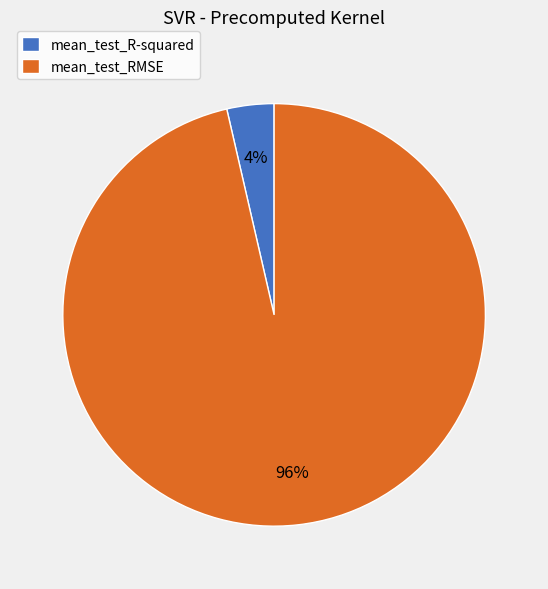

Rank the categories by value from lowest to highest.

mean_test_R-squared, mean_test_RMSE